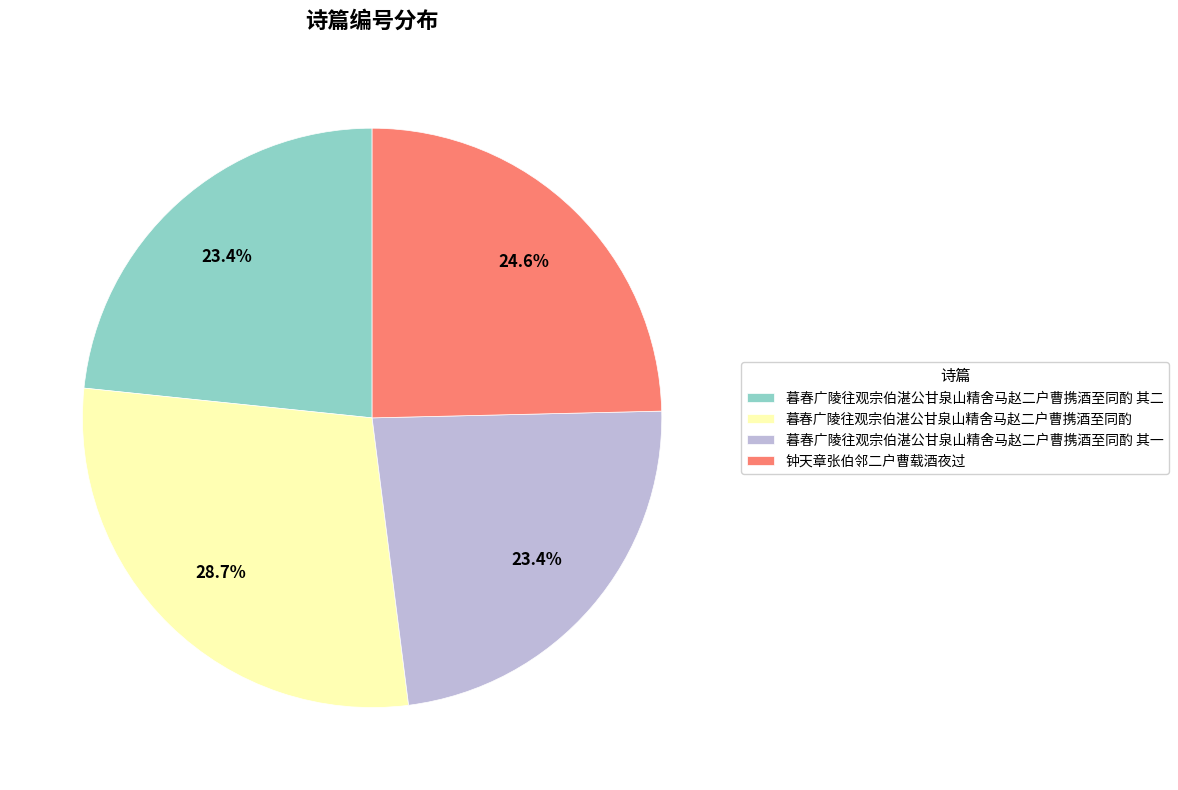

Is it true that 钟天章张伯邻二户曹载酒夜过 is 25% of the pie?

True